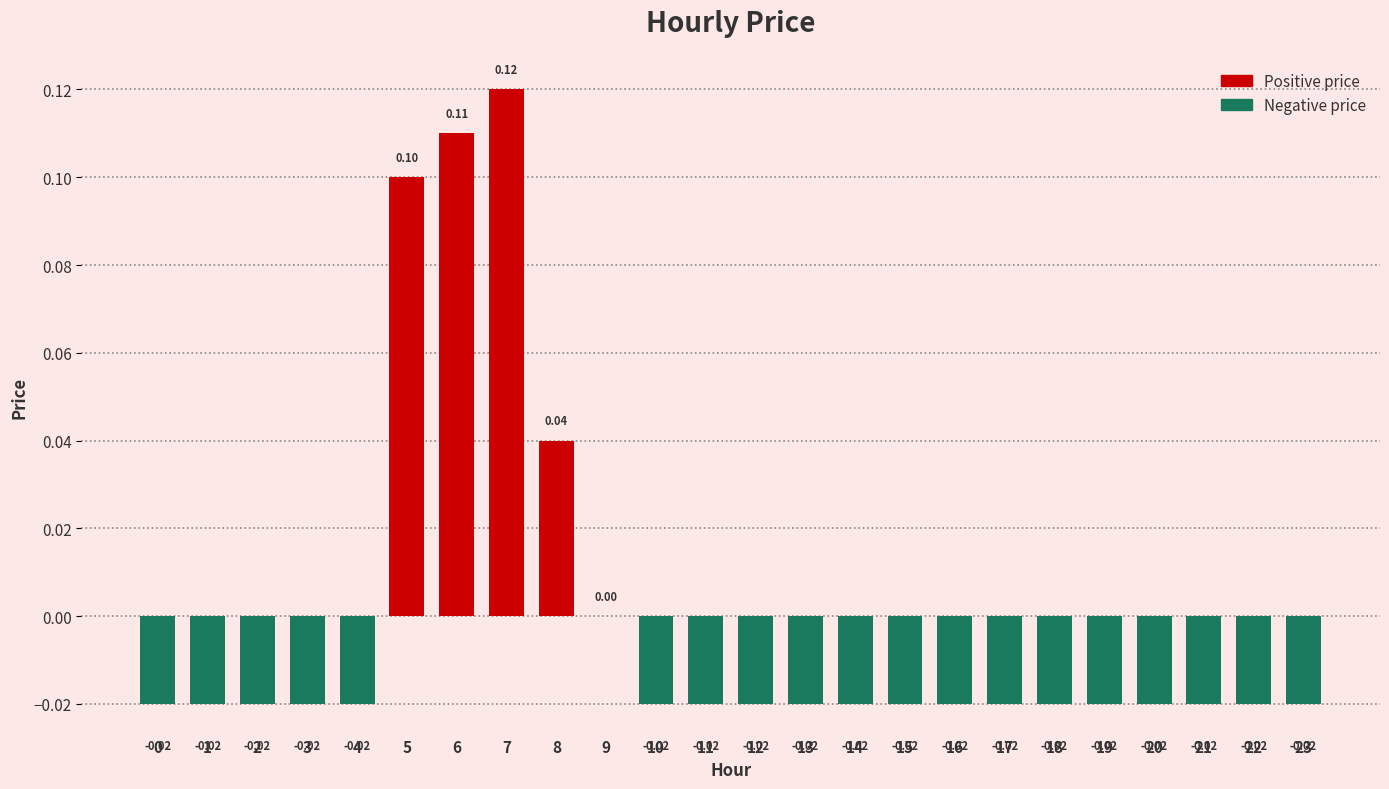

Between 8 and 18, which is larger?

8